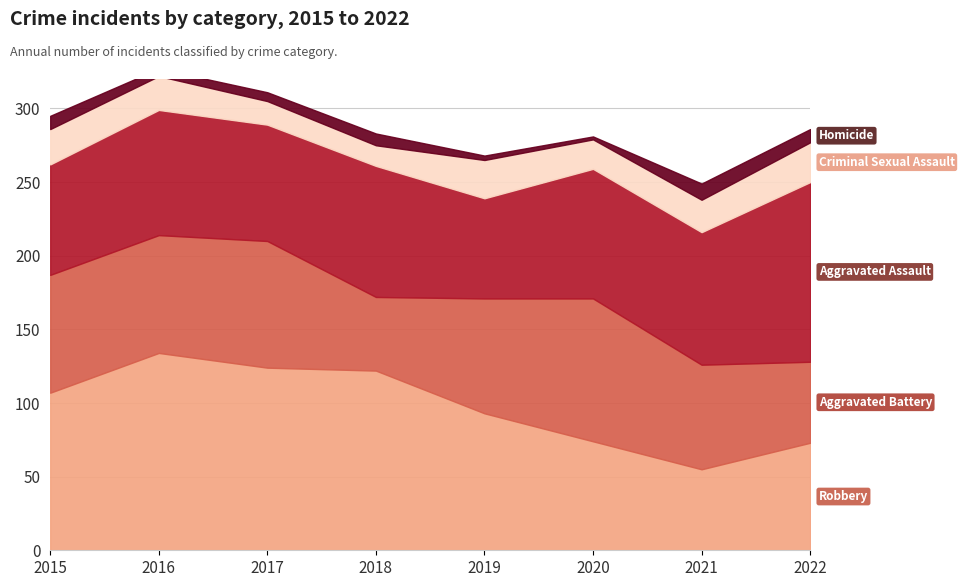

Reading left to right, extract all data points from this chart.

Robbery: 107	134	124	122	93	74	55	73
Aggravated Battery: 80	80	86	50	78	97	71	55
Aggravated Assault: 75	85	79	89	68	88	90	122
Criminal Sexual Assault: 24	23	16	14	26	20	22	27
Homicide: 9	5	6	8	3	2	11	9